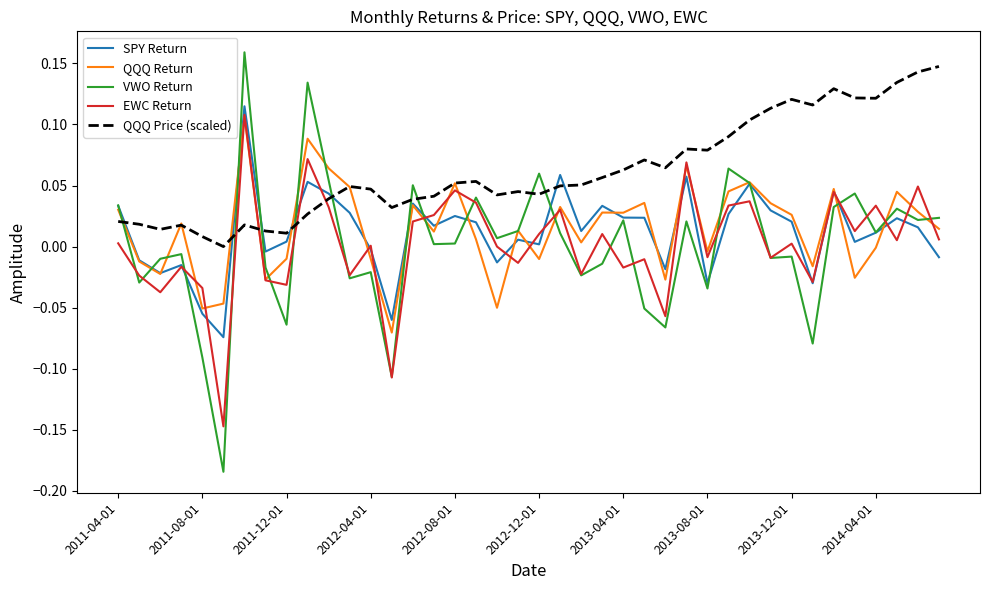

Which series has the widest spread of values?

VWO Return